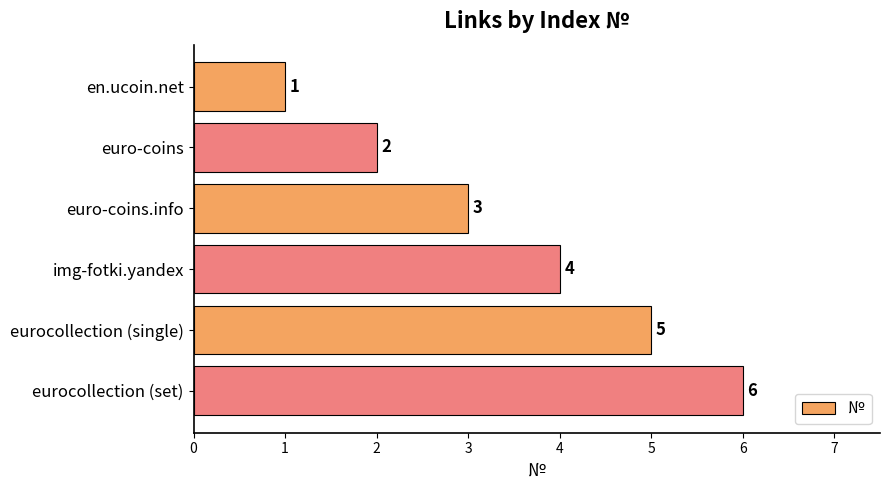

Are the bars horizontal?

Yes